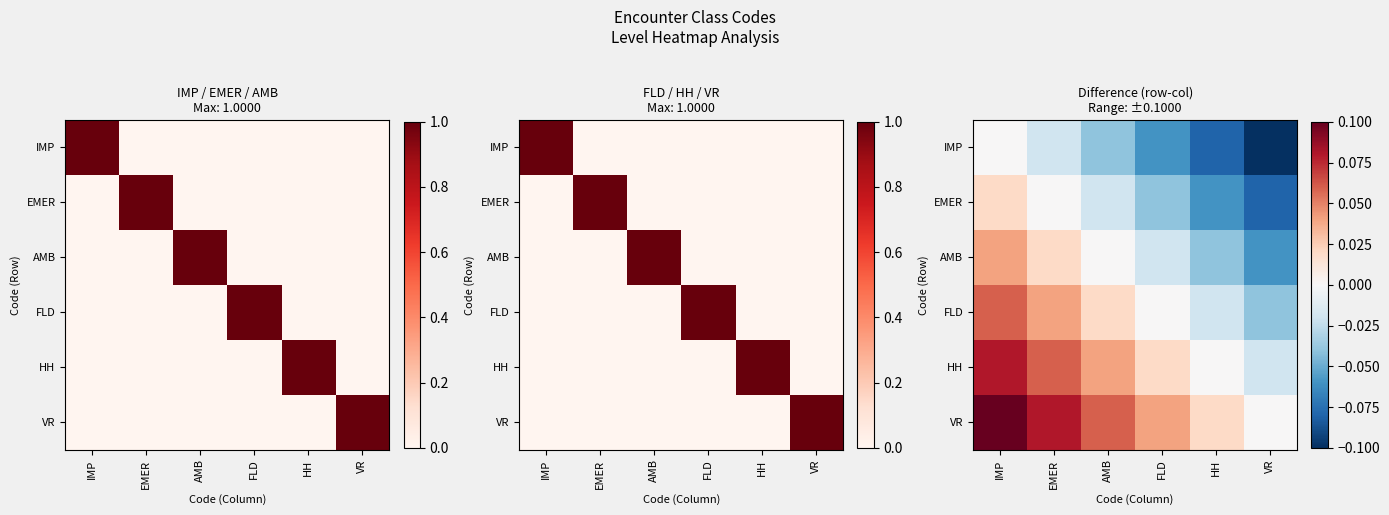

Which label corresponds to the smallest value in the chart?

VR